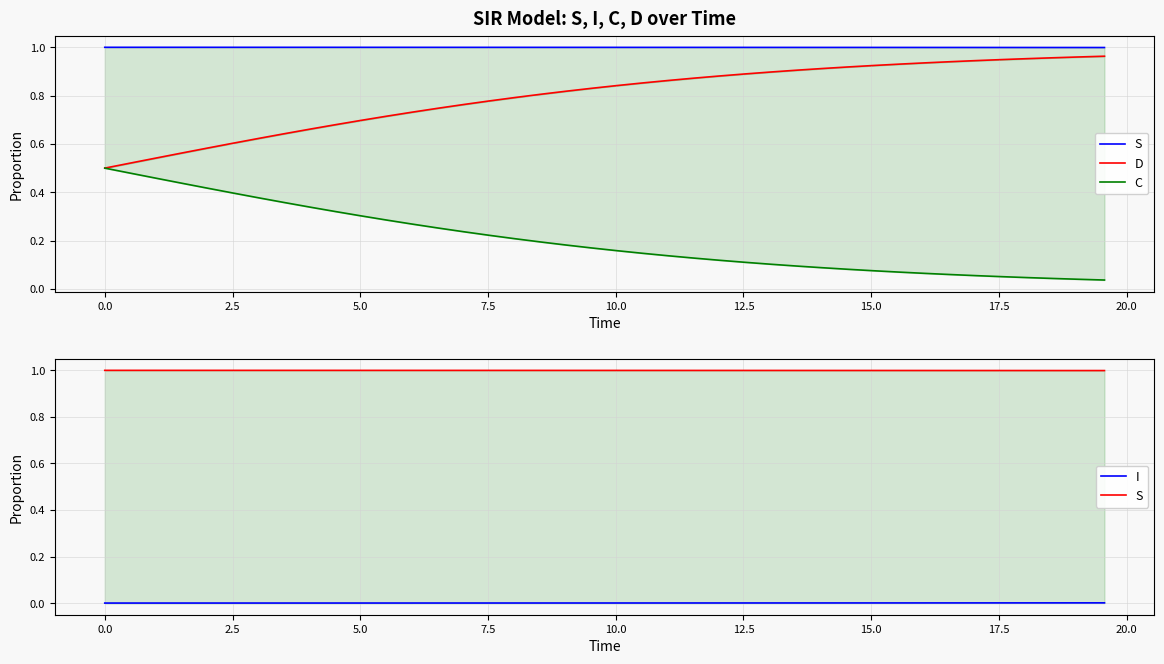

Rank the series by their maximum value, from highest to lowest.

S, D, C, I